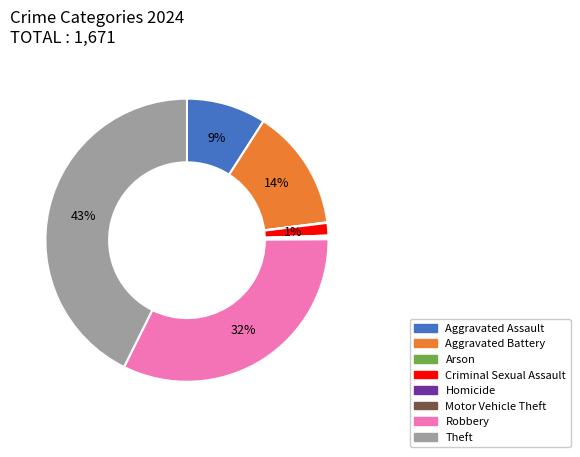

The Criminal Sexual Assault slice represents 11% of the pie. True or false?

False